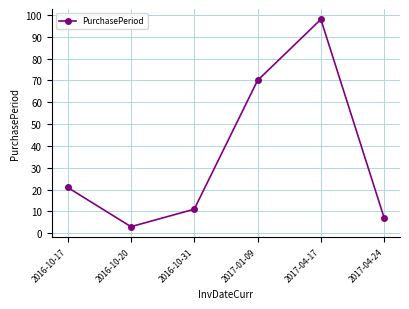

Rank the categories by value from highest to lowest.

2017-04-17, 2017-01-09, 2016-10-17, 2016-10-31, 2017-04-24, 2016-10-20